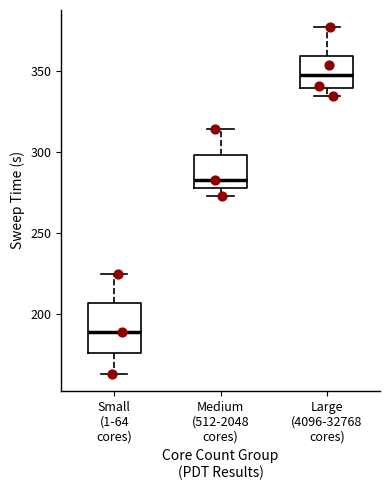

Reading left to right, read every box against the y-axis: the position of its median line, the range the box covers, and the ends of its whiskers. The values are not printed on the chart, so give them approximately, as read against the axis.

Small (1-64 cores): median 190, box 175 to 205, whiskers 165 to 225
Medium (512-2048 cores): median 280 (just above the box's lower edge), box 280 to 300, whiskers 275 to 315
Large (4096-32768 cores): median 345, box 340 to 360, whiskers 335 to 375